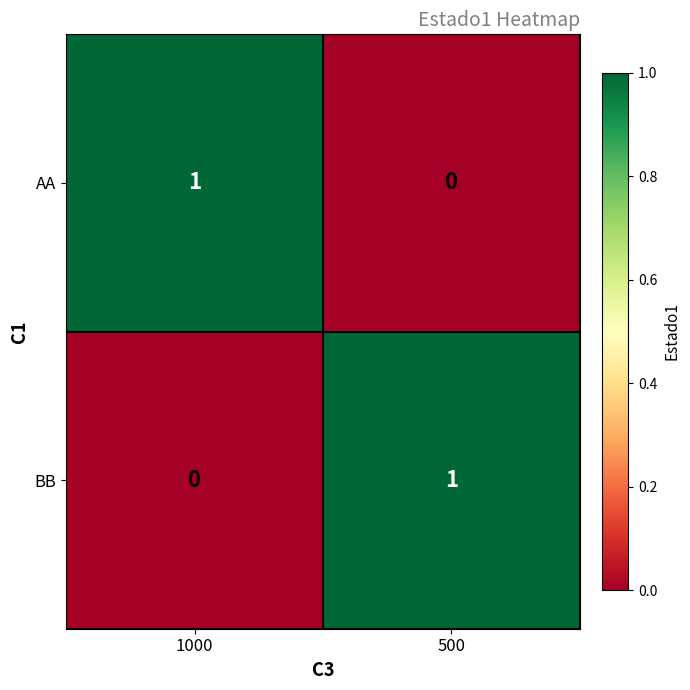

Is the value of BB at 500 greater than the value of AA at 500?

Yes